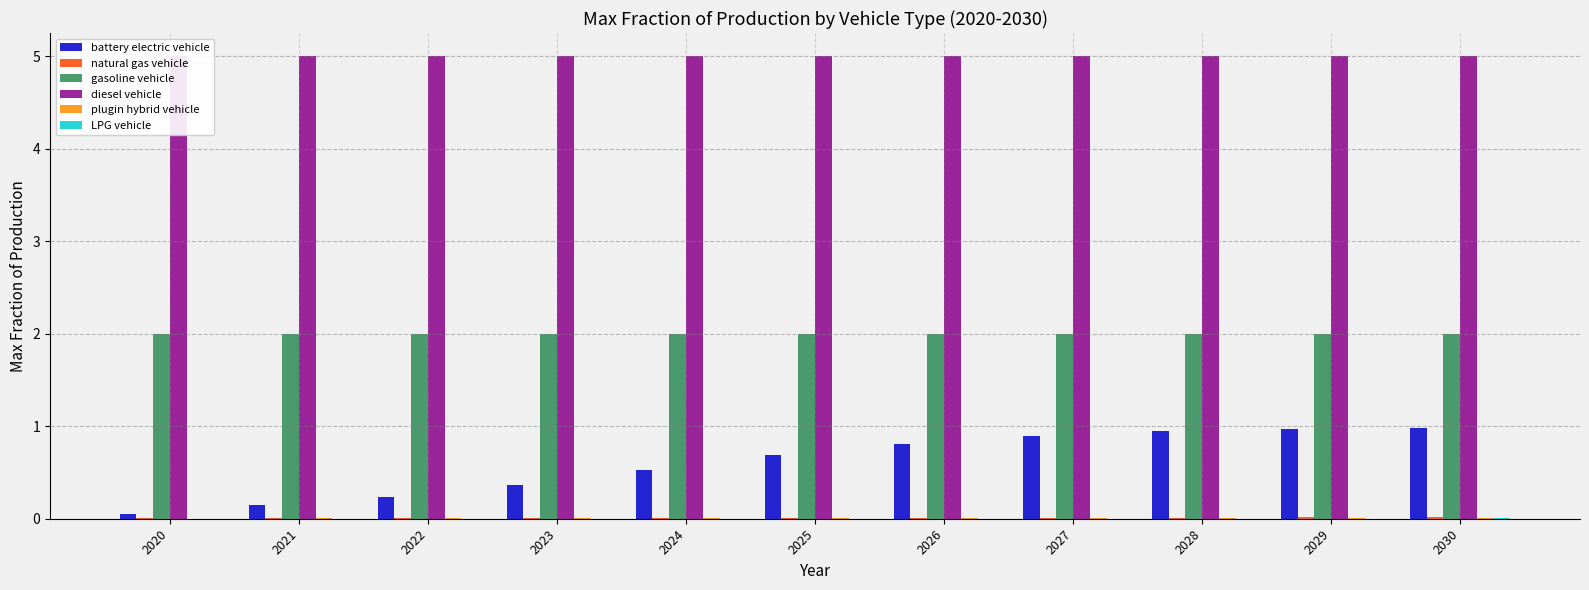

How many natural gas vehicle values are between 0 and 1?

11